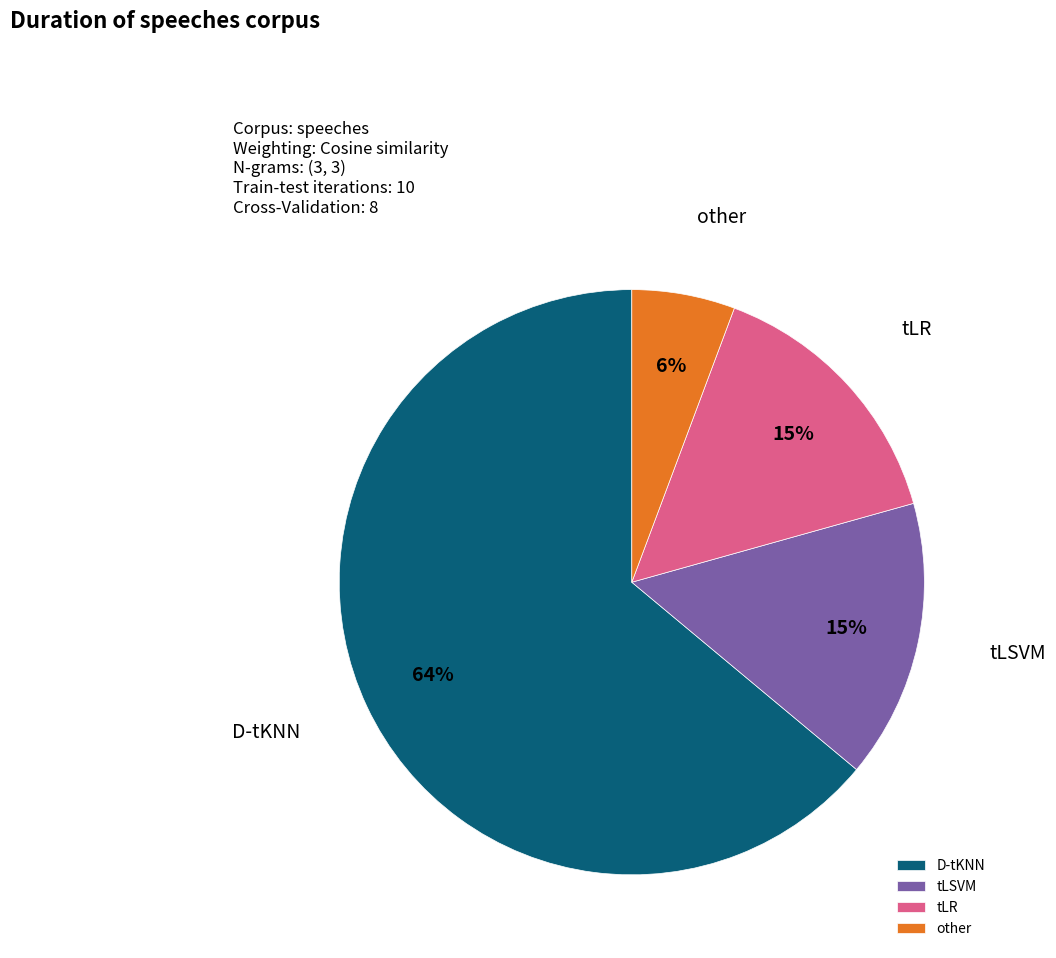

To the nearest percent, what is the difference between the largest and smallest slice percentages?

58%